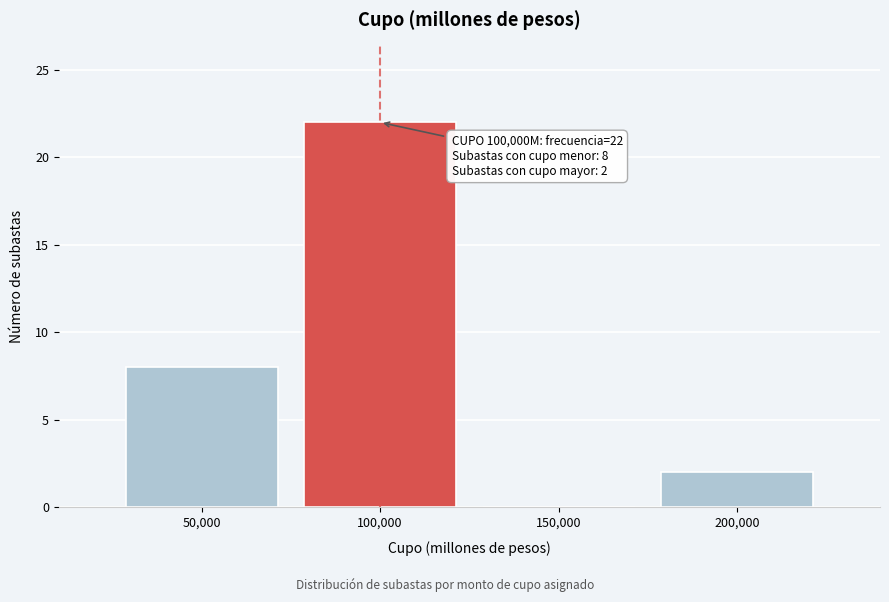

Which range on the x-axis has the tallest bar?

75000 to 125000